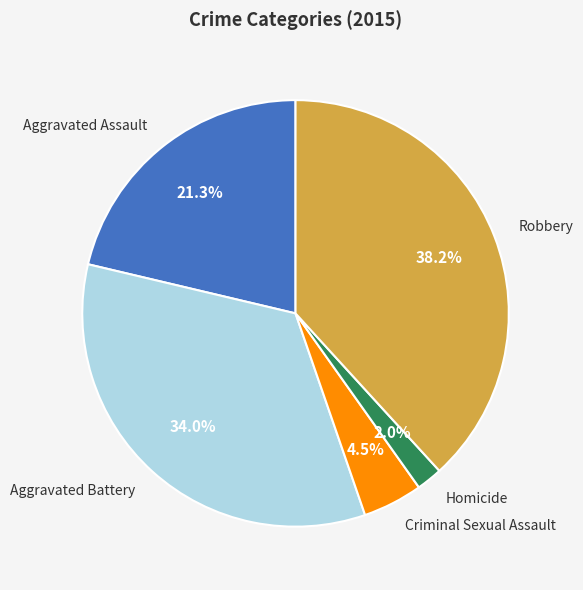

To the nearest percent, what is the combined percentage of Aggravated Assault and Robbery?

60%